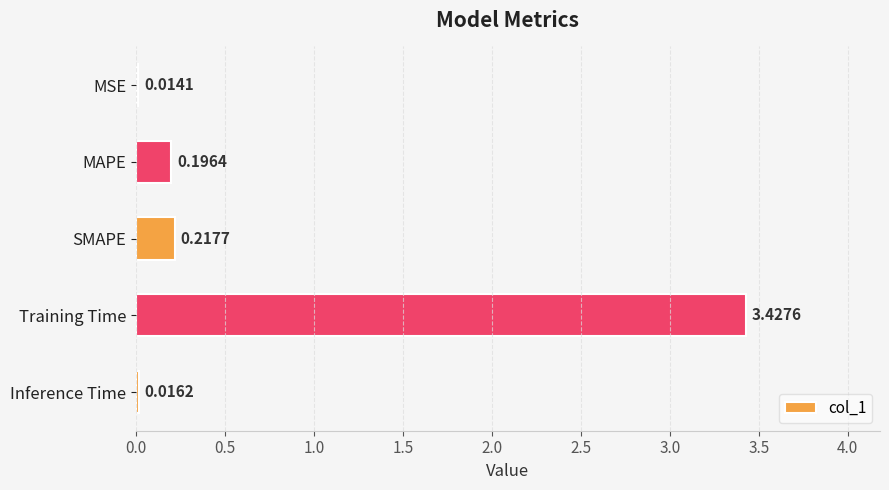

Rank the categories by value from lowest to highest.

MSE, Inference Time, MAPE, SMAPE, Training Time